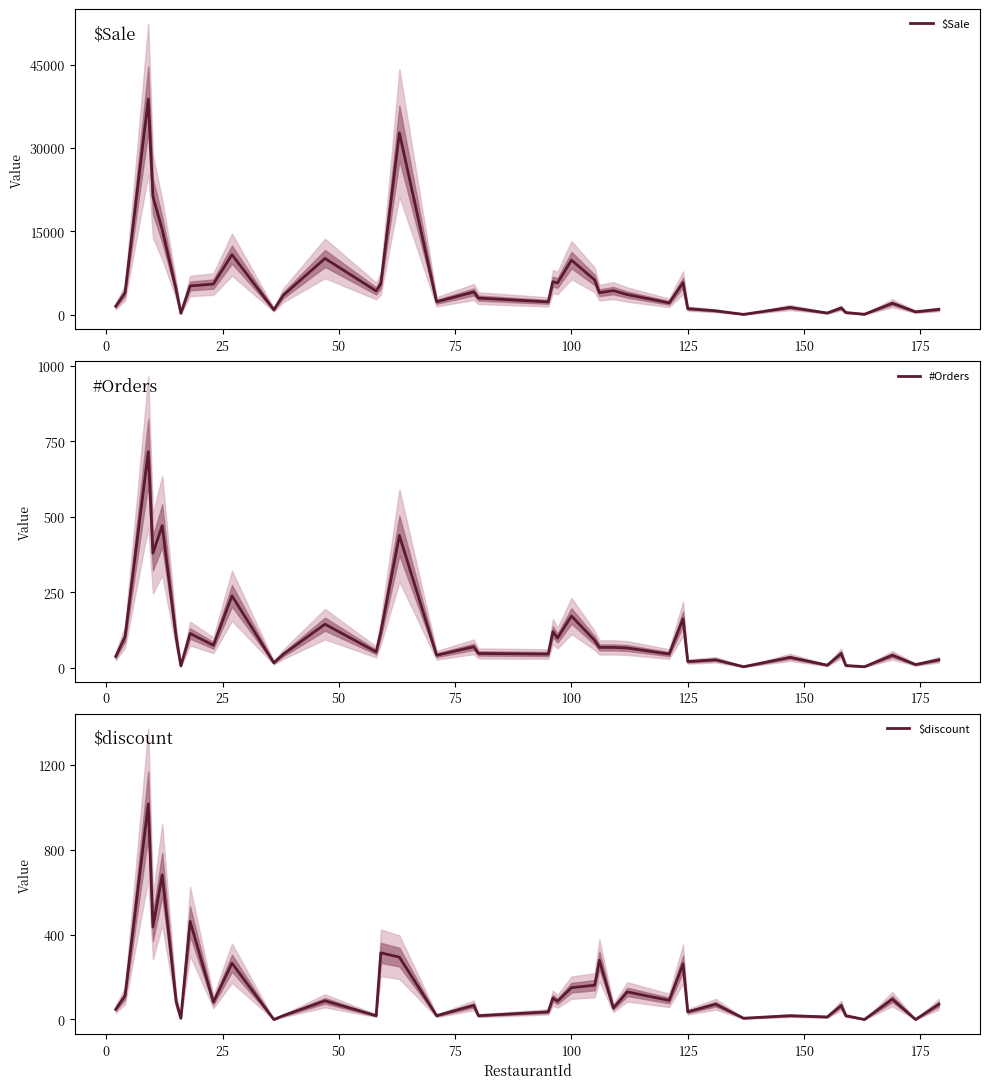

What is the average value of the #Orders series?

109